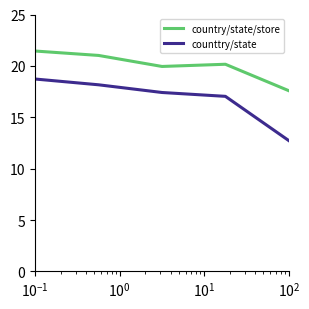

Which series has the largest total across all categories?

country/state/store